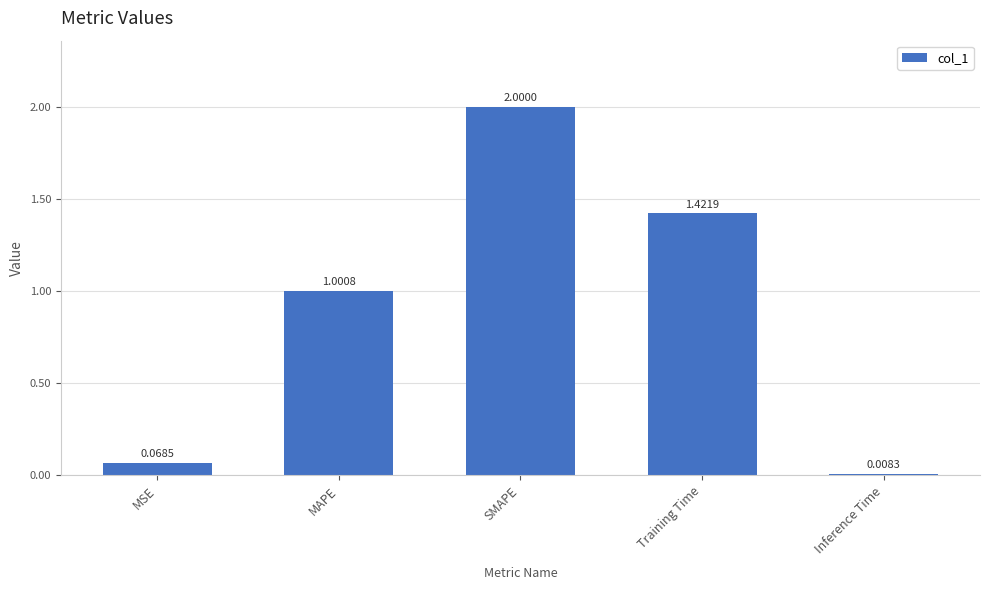

How many bars are there in total?

5